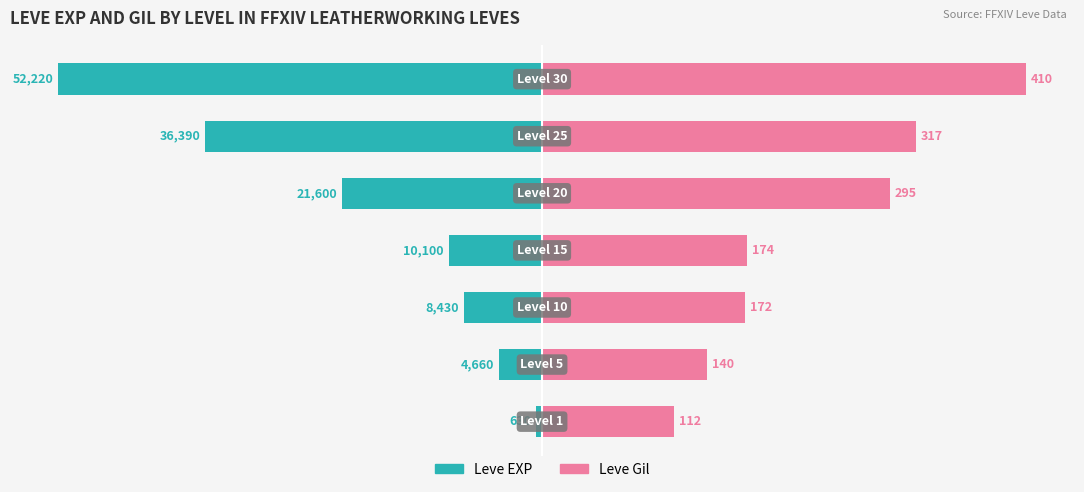

Which has a higher value, 6 or 3?

3